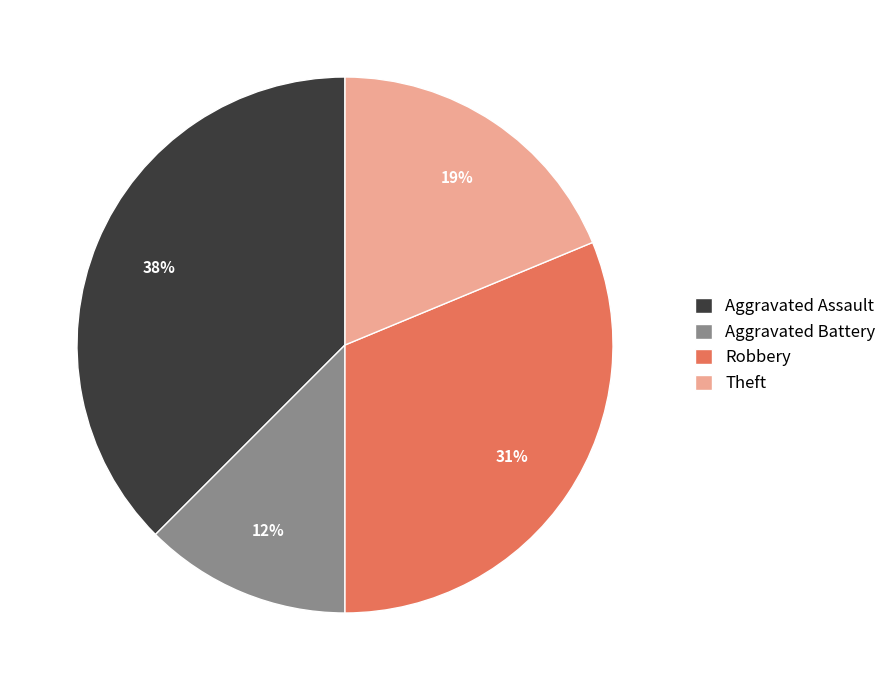

Do Aggravated Assault and Theft together represent more than half of the pie?

Yes